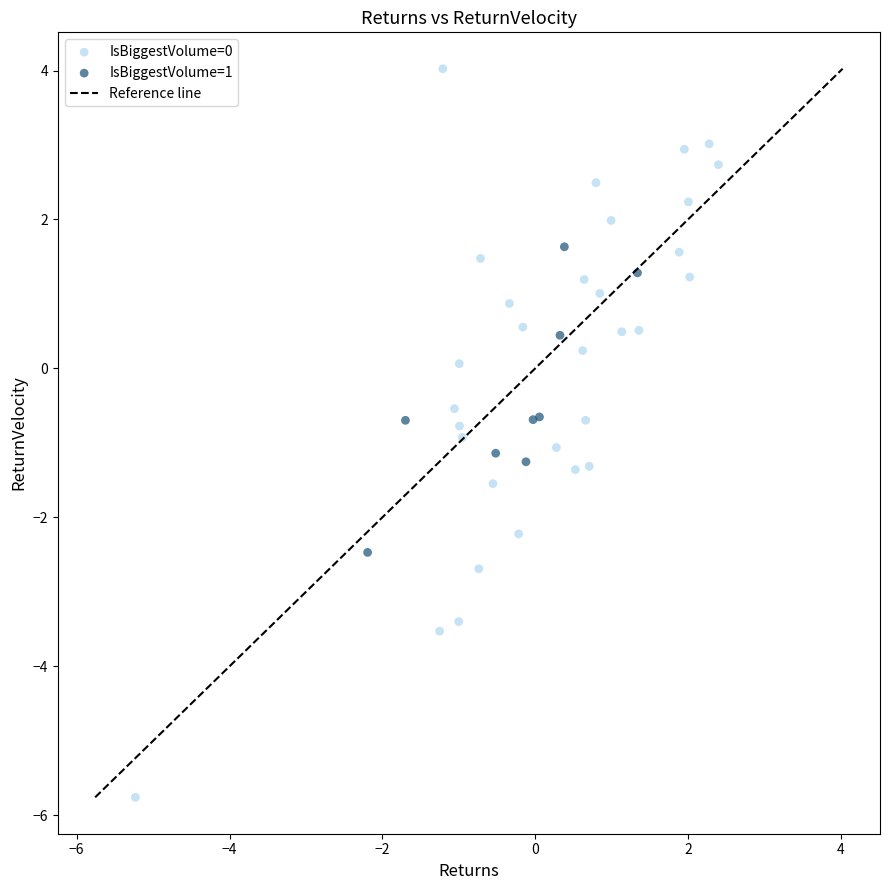

Which series contains the lowest Y value?

IsBiggestVolume=0